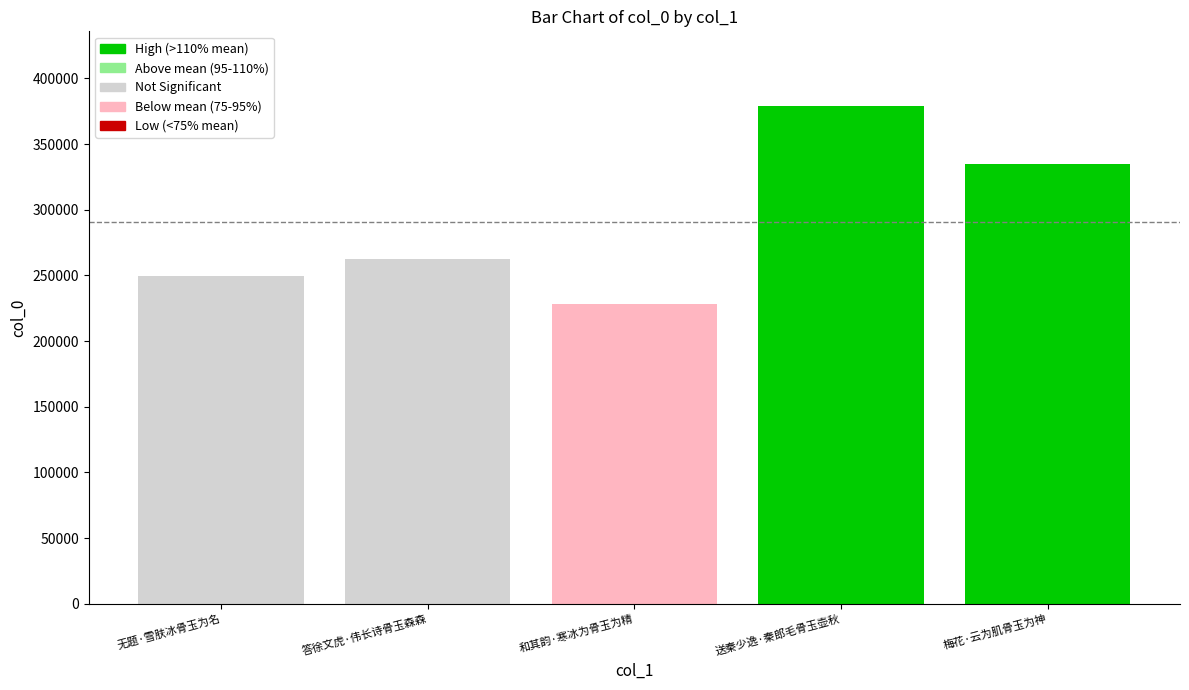

Between 答徐文虎·伟长诗骨玉森森 and 梅花·云为肌骨玉为神, which is larger?

梅花·云为肌骨玉为神